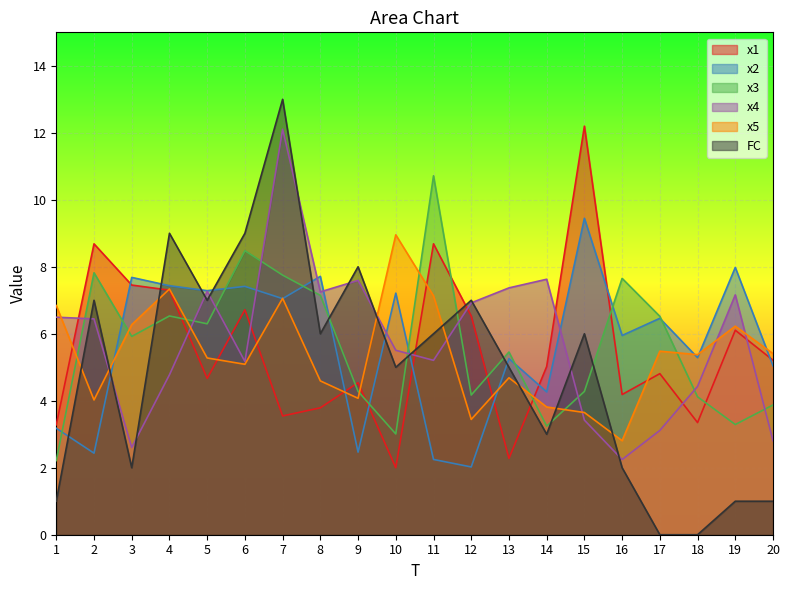

List the labels in order of FC value, largest first.

7, 4, 6, 9, 2, 5, 12, 8, 11, 15, 10, 13, 14, 3, 16, 1, 19, 20, 17, 18